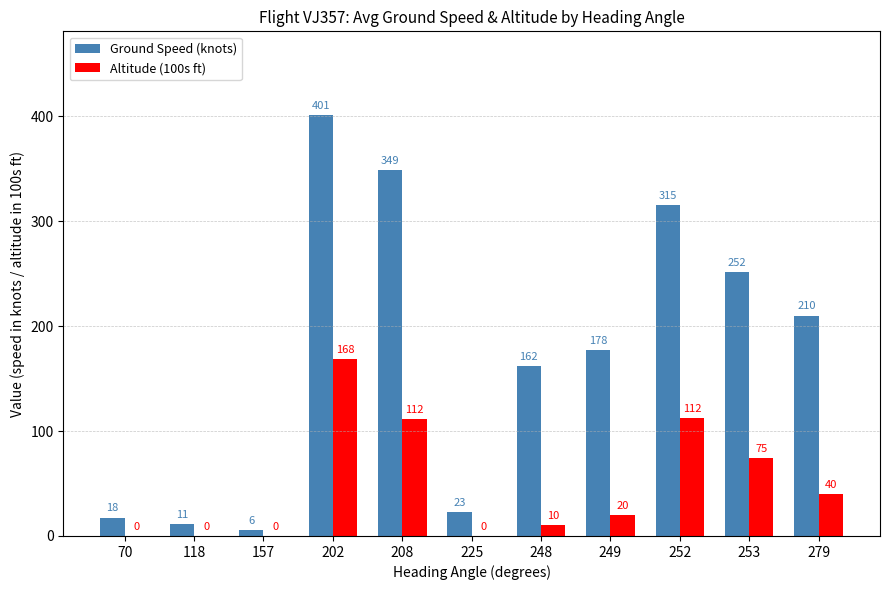

What is the sum of the Altitude (100s ft) values at 202 and 253?

243.0